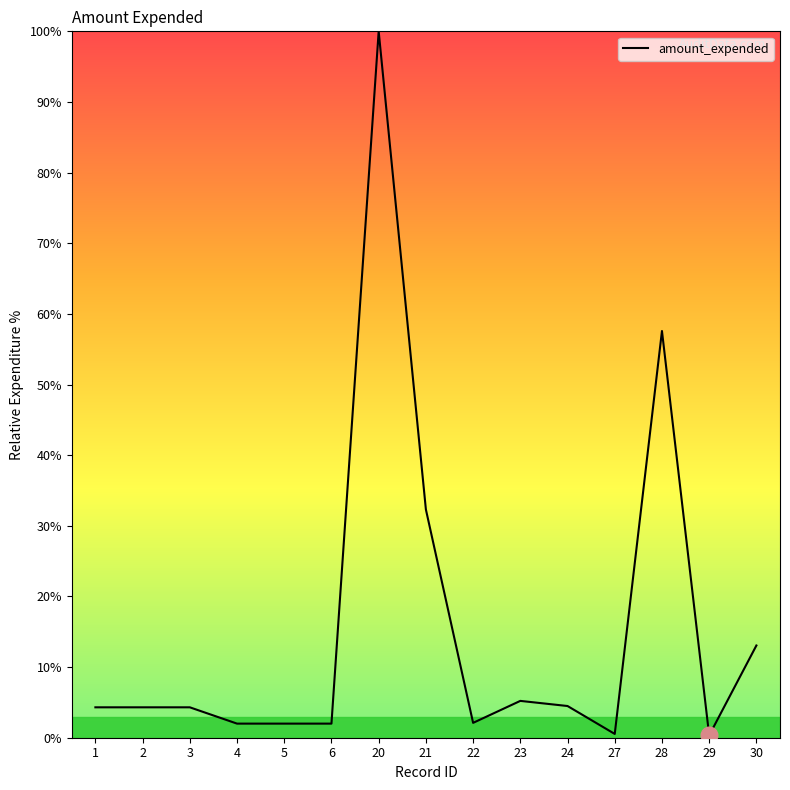

What is the sum of the values at 5 and 21?

34.3